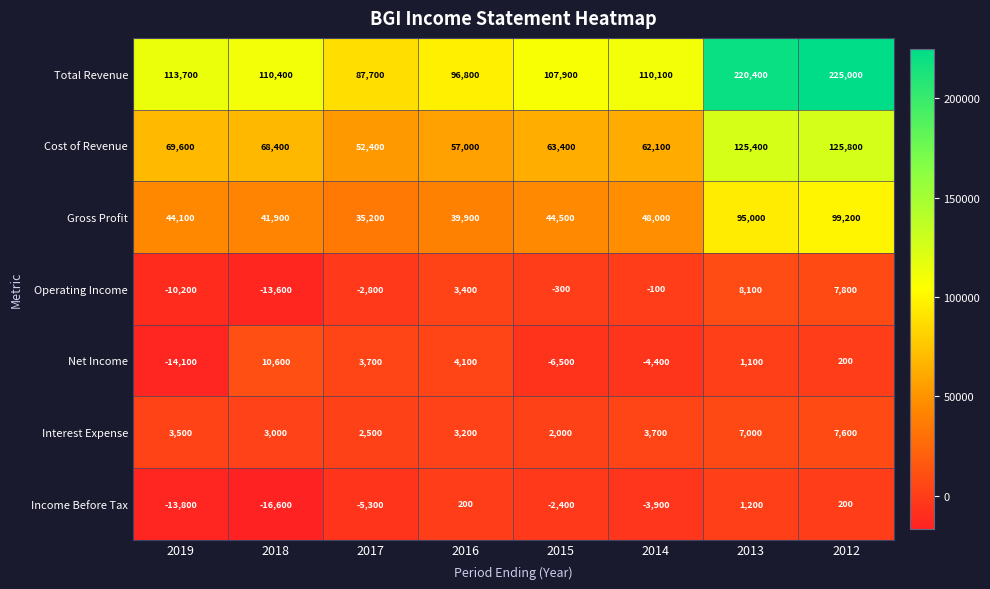

List the series in order of their peak value, highest first.

Total Revenue, Cost of Revenue, Gross Profit, Net Income, Operating Income, Interest Expense, Income Before Tax